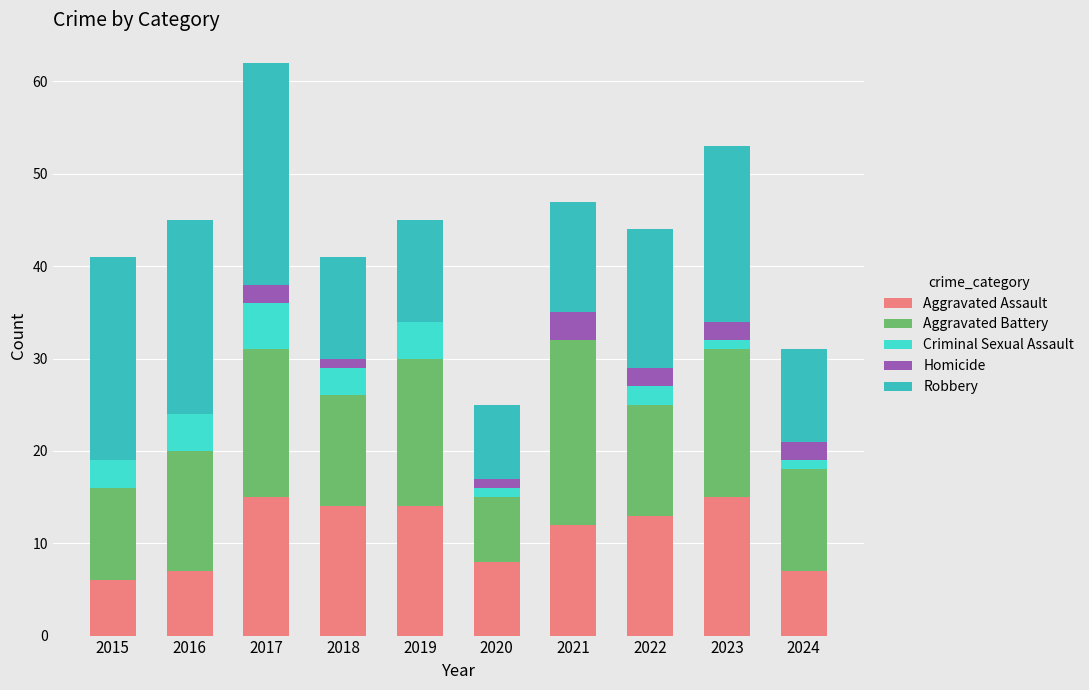

Where is Aggravated Assault nearest to the value 10?

2020